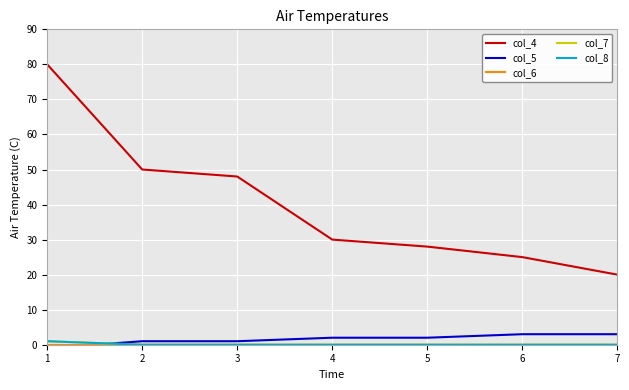

What is the sum of the col_4 values at 1 and 2?

130